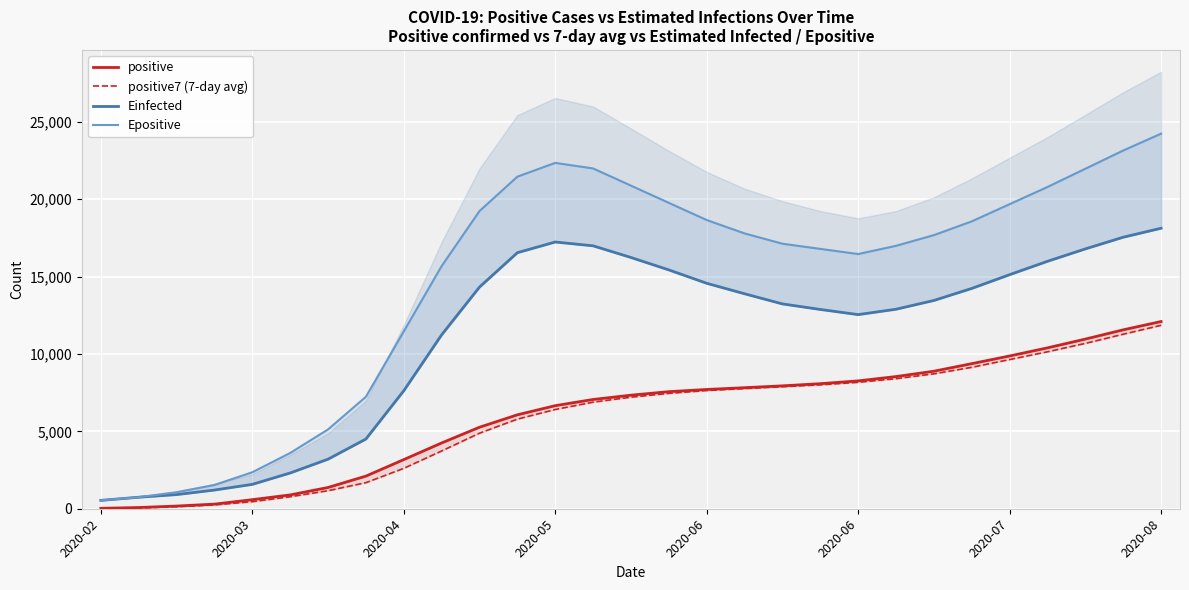

Which series has the largest total across all categories?

Epositive